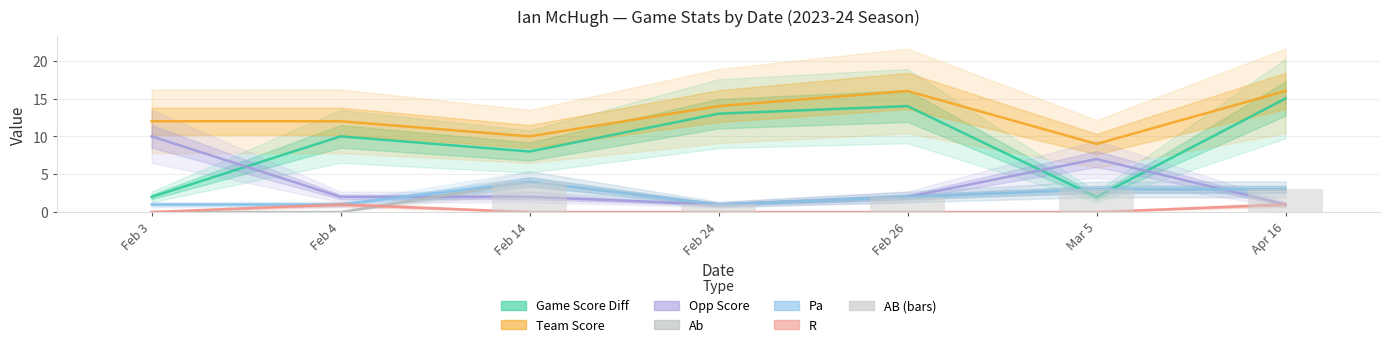

At which label is R closest to 0?

Feb 3